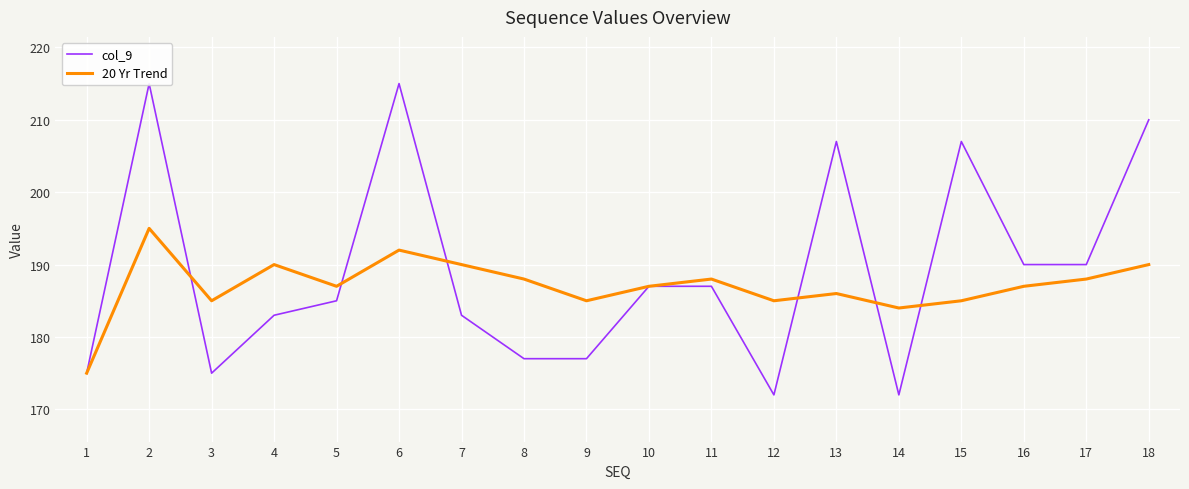

Rank the categories by col_9 value from lowest to highest.

12, 14, 1, 3, 8, 9, 4, 7, 5, 10, 11, 16, 17, 13, 15, 18, 2, 6